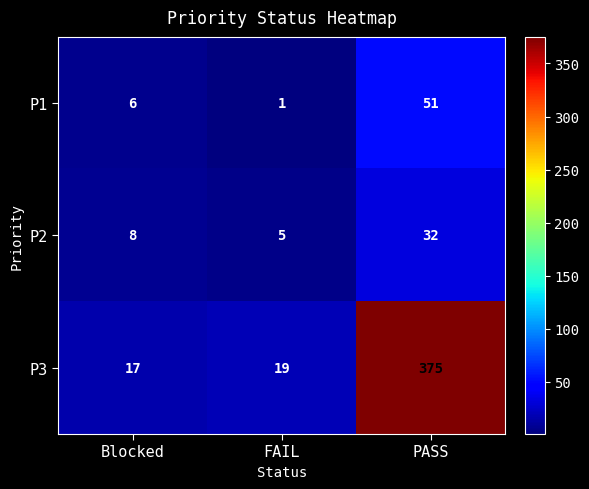

Reading left to right, list all the values displayed in this chart.

P1: 6	1	51
P2: 8	5	32
P3: 17	19	375